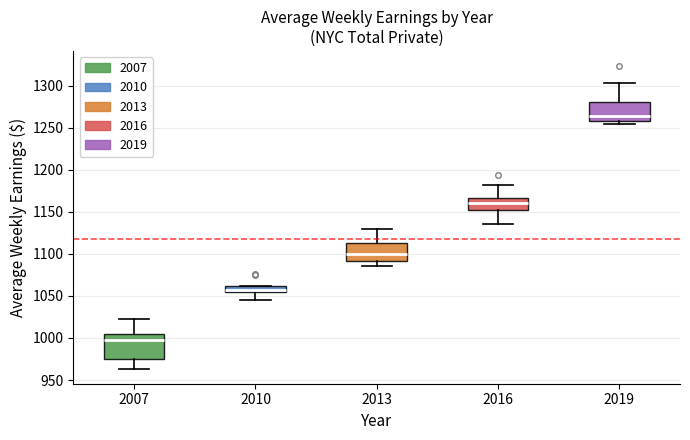

Where is the lower edge of the box at x = 2010 on the y-axis? The values are not printed on the chart, so give them approximately, as read against the axis.

1055